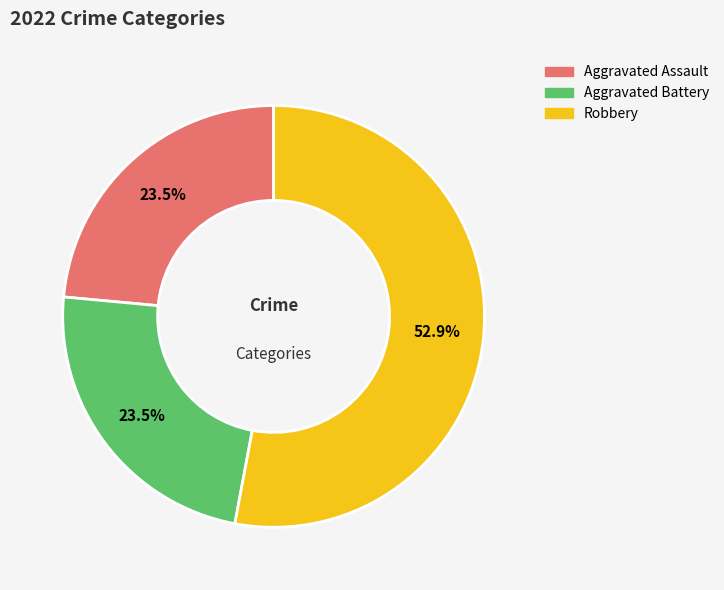

Does any single category account for the majority?

Yes